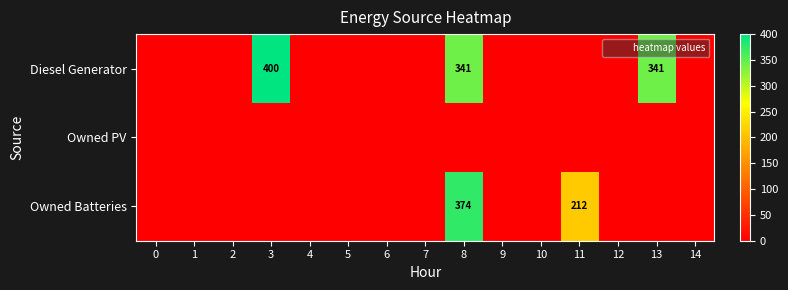

List the labels in order of Diesel Generator value, smallest first.

0, 1, 2, 4, 5, 6, 7, 9, 10, 11, 12, 14, 8, 13, 3